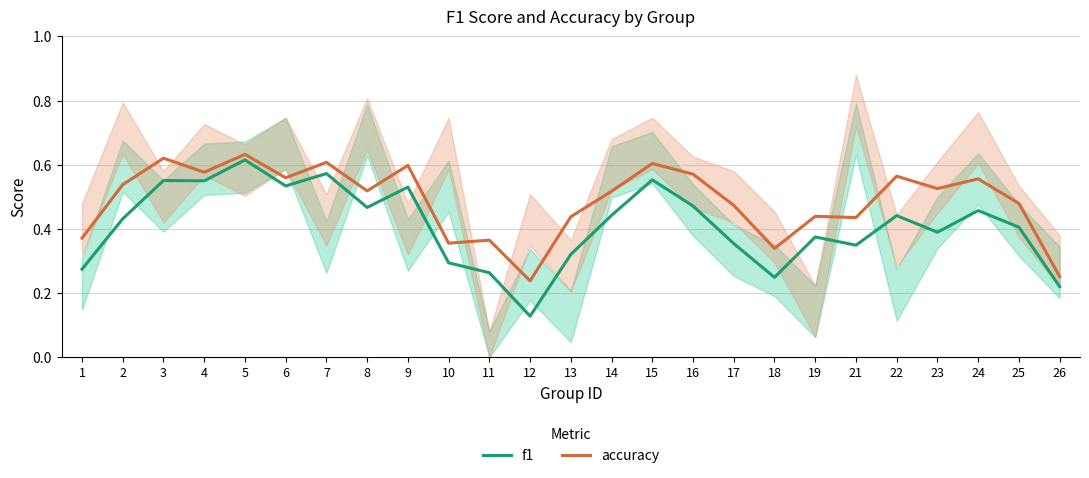

True or false: f1 and accuracy intersect in this chart.

False